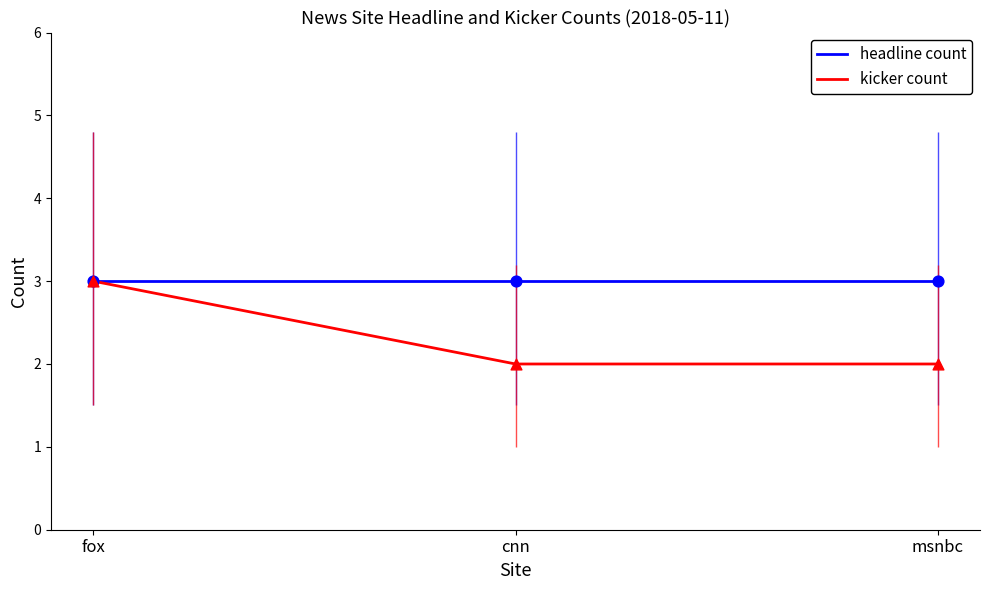

Which series has the widest spread of values?

kicker count